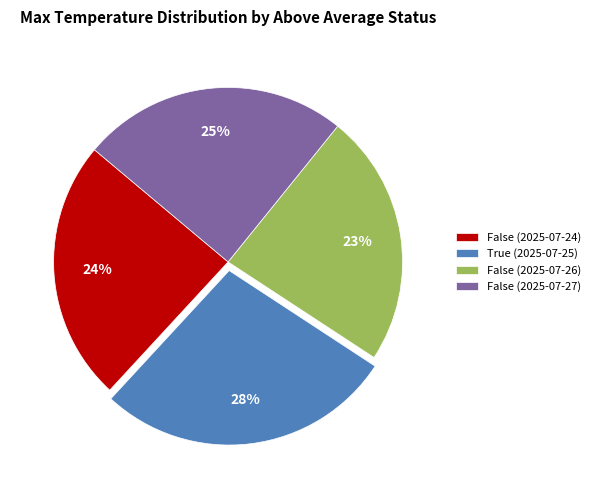

To the nearest percent, what percentage of the pie is False (2025-07-26)?

23%